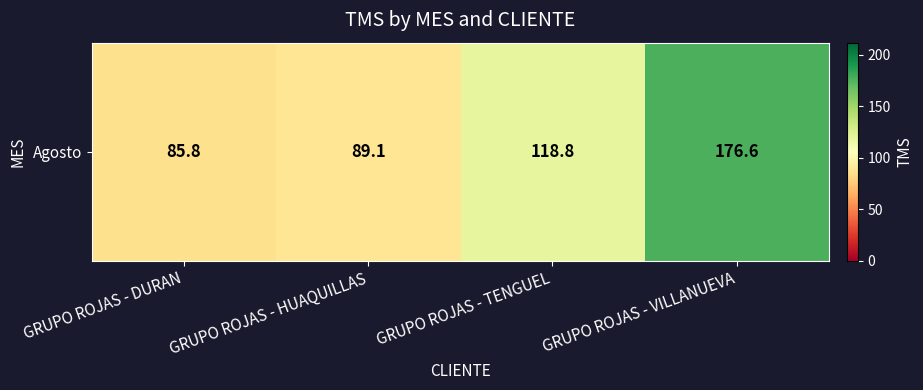

The value at GRUPO ROJAS - TENGUEL is 118.8. True or false?

True